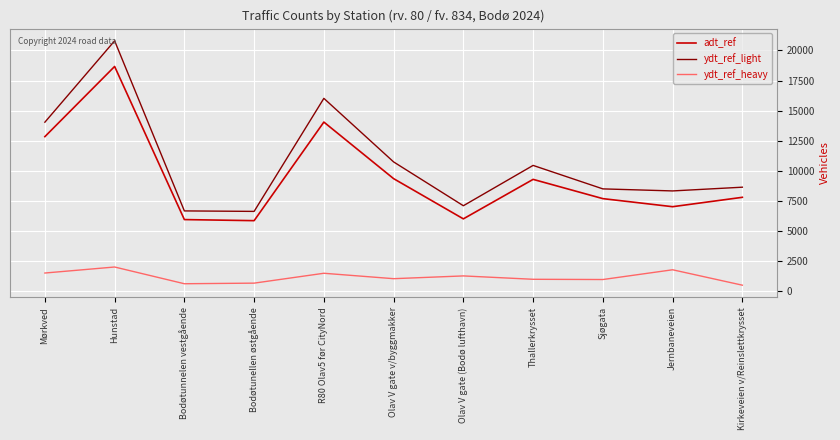

What is the difference between the maximum and minimum values in the ydt_ref_heavy series?

1510